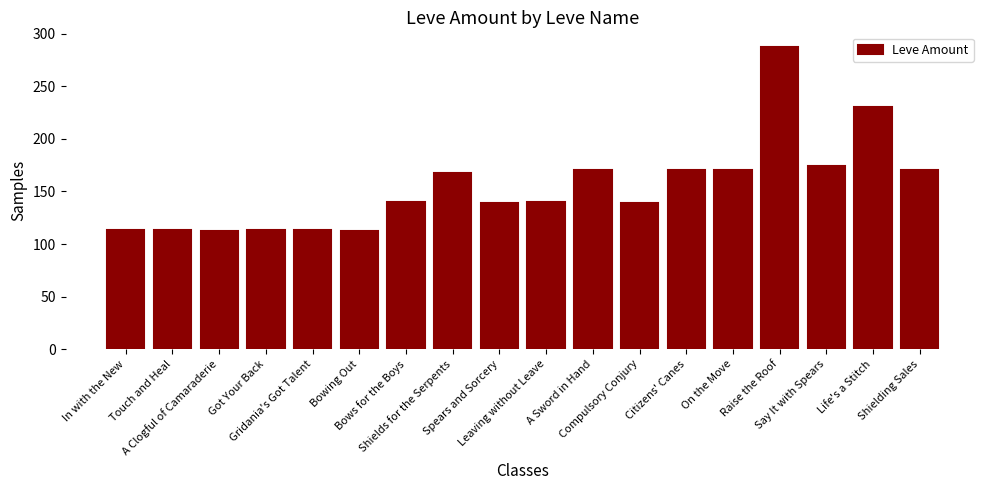

What is the sum of the values at Bows for the Boys and Gridania's Got Talent?

253